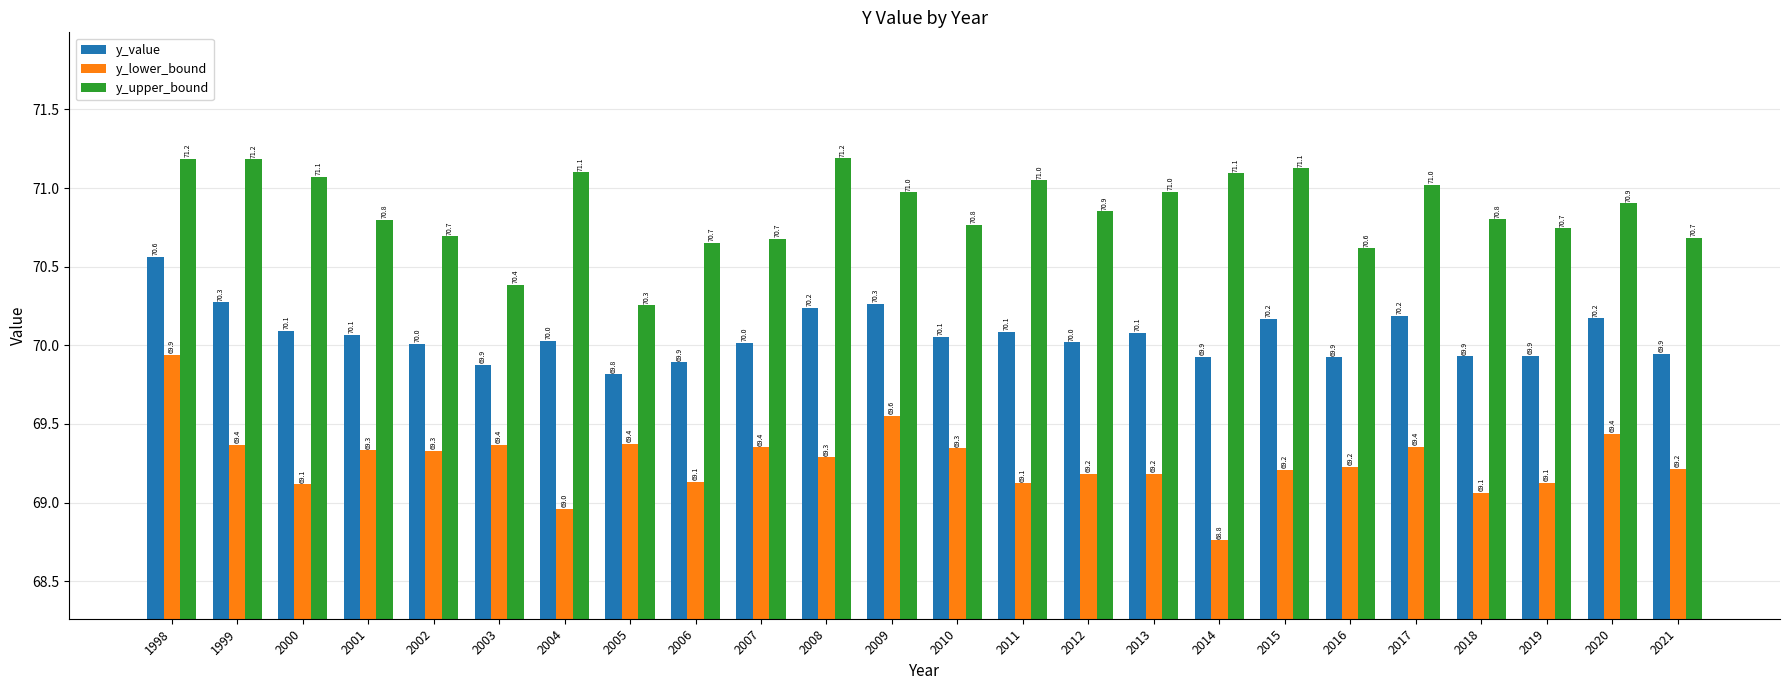

Which series changed the most between 2003 and 2021?

y_upper_bound